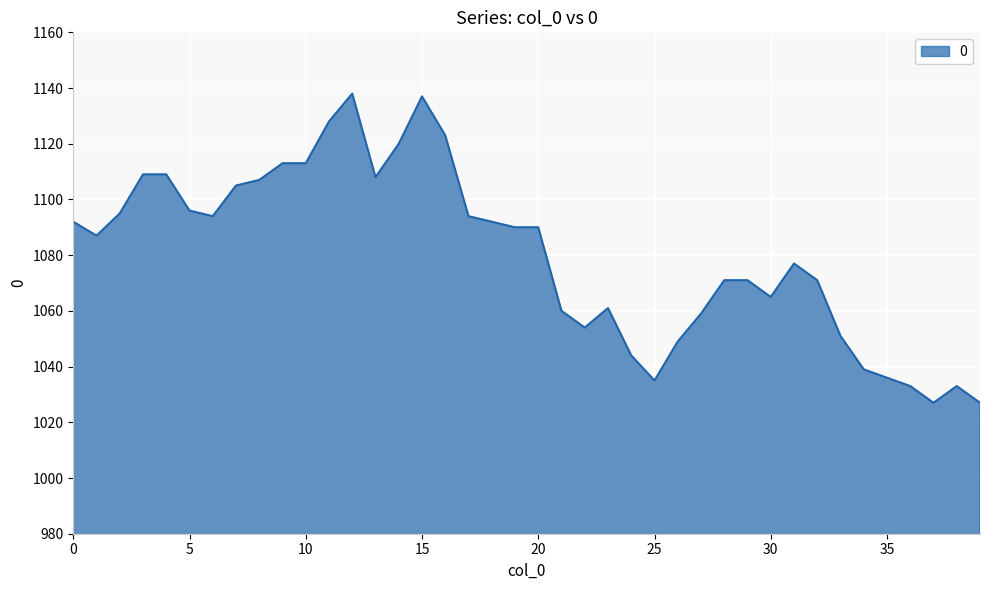

How many categories are shown in the chart?

40